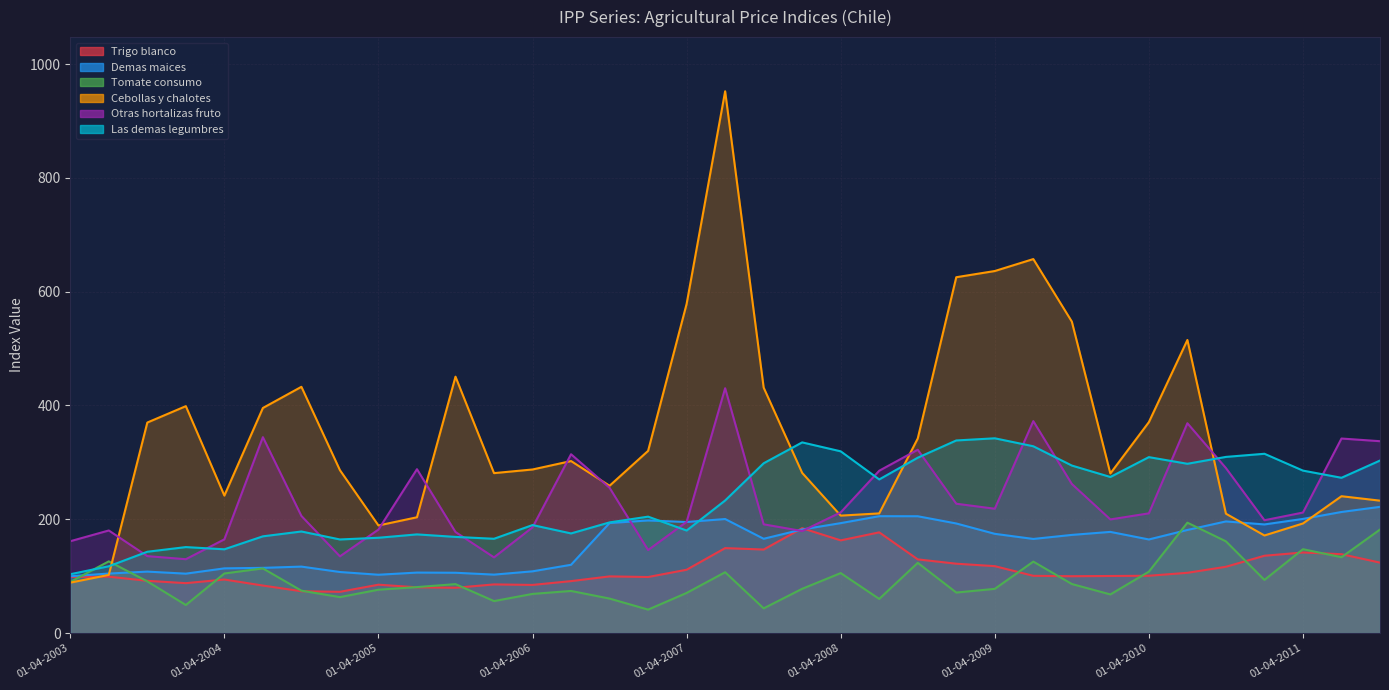

Does the chart display data point markers on the line(s)?

No